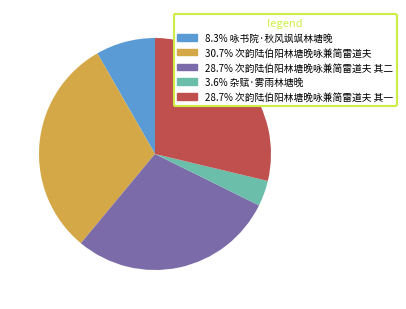

Approximately how many times larger is the value at 3.6% 杂赋·雾雨林塘晚 compared to 8.3% 咏书院·秋风飒飒林塘晚?

0.4